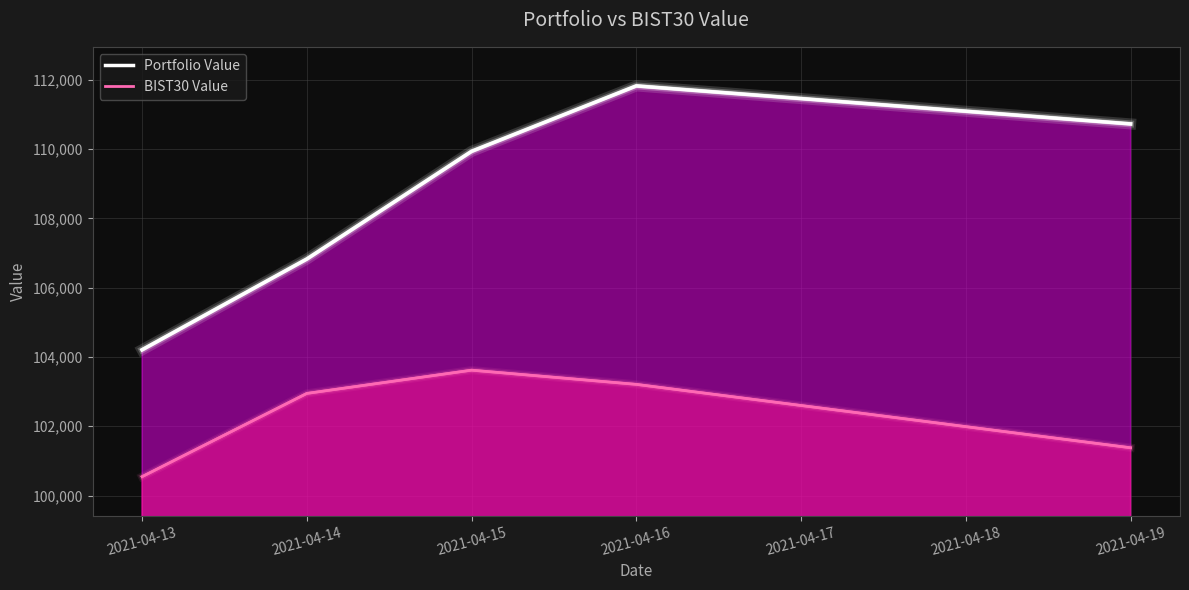

What is the sum of the Portfolio Value values at 2021-04-13 and 2021-04-16?

216036.6